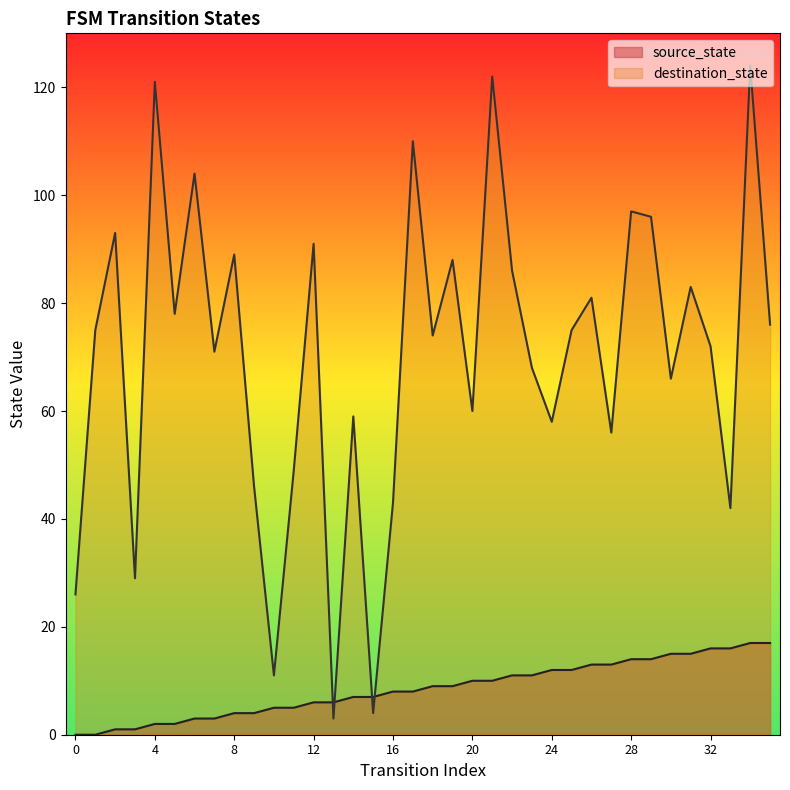

What is the value of the destination_state point at the 29th from the left?

97